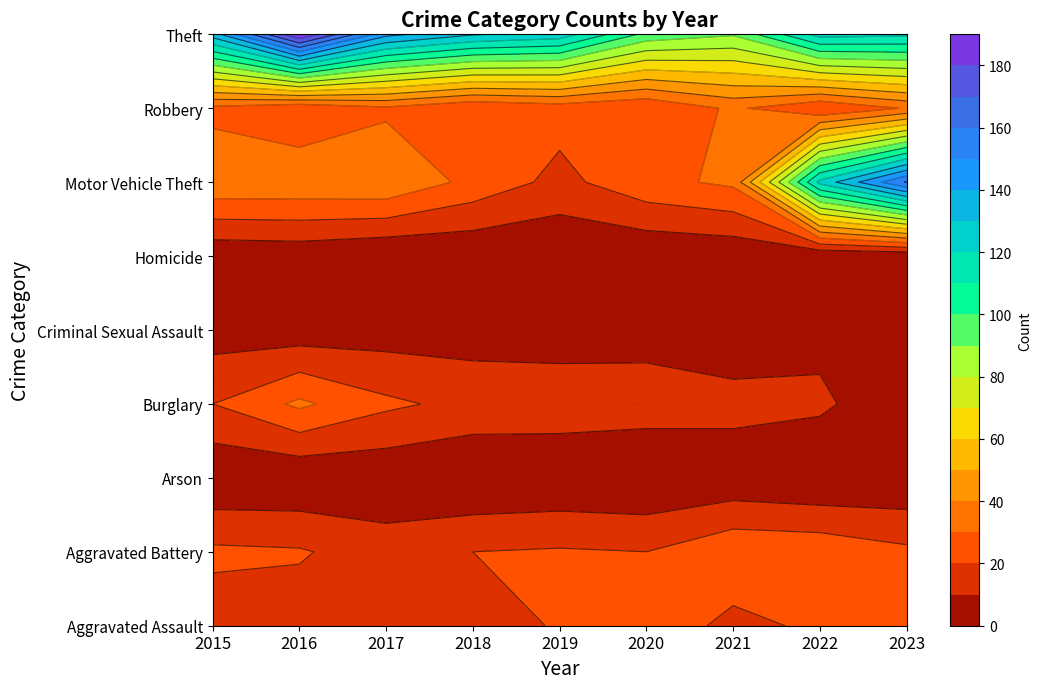

Which series changed the most between 2016 and 2022?

Motor Vehicle Theft